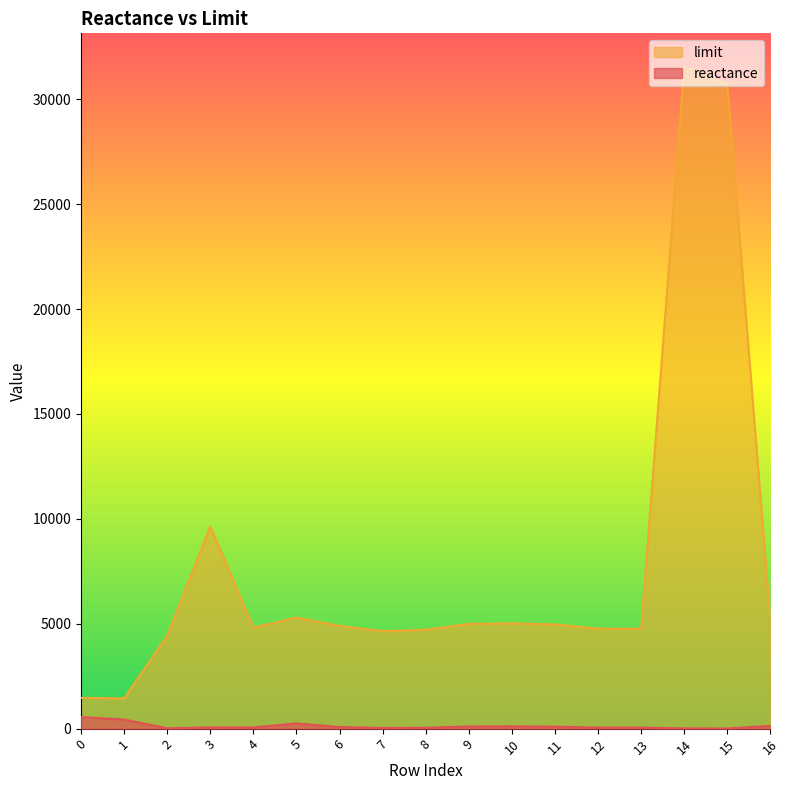

Rank the series by their average value, from highest to lowest.

limit, reactance